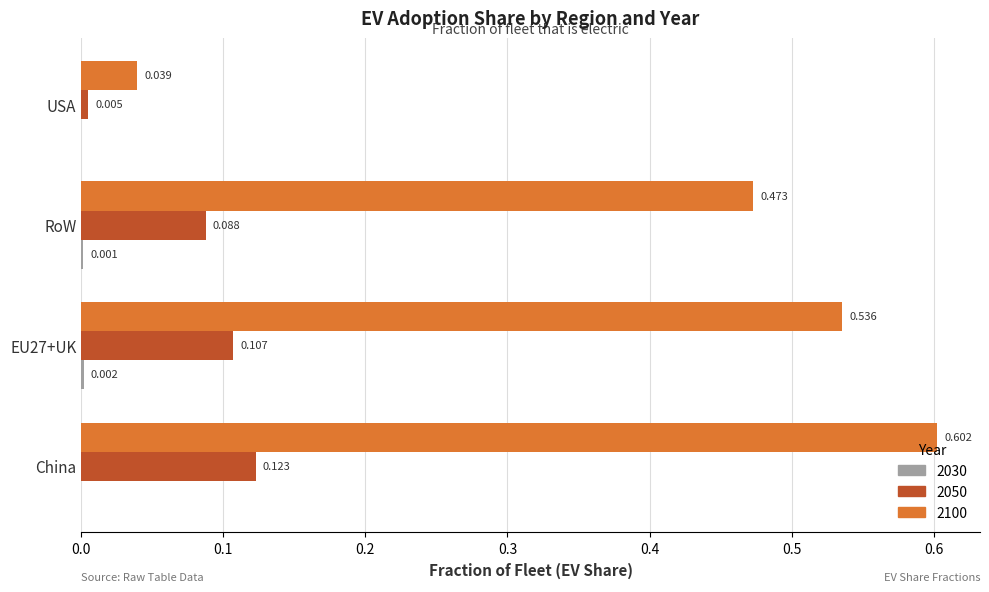

Which label corresponds to the largest value in the chart?

China